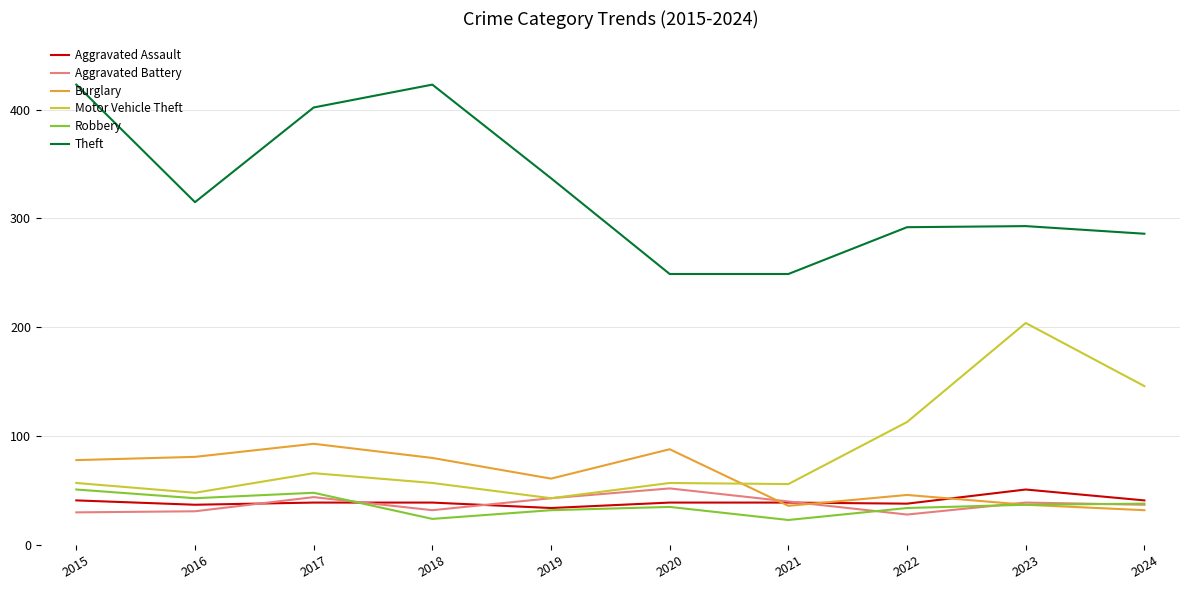

True or false: Aggravated Battery has a value of 31 at 2016.

True